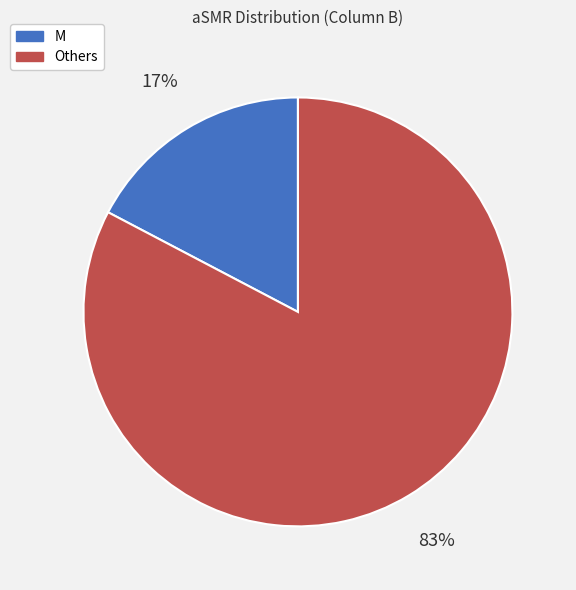

Is there any slice that represents more than half of the pie?

Yes